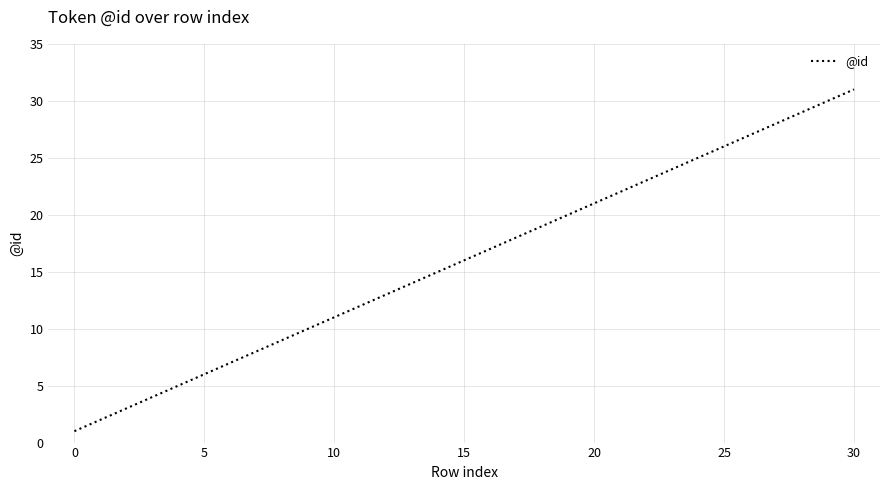

What is the difference between the maximum and minimum values?

30